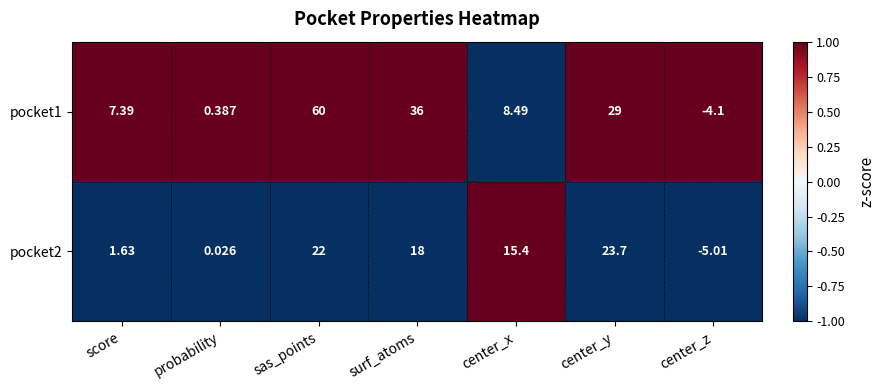

How many distinct data groups are displayed?

2